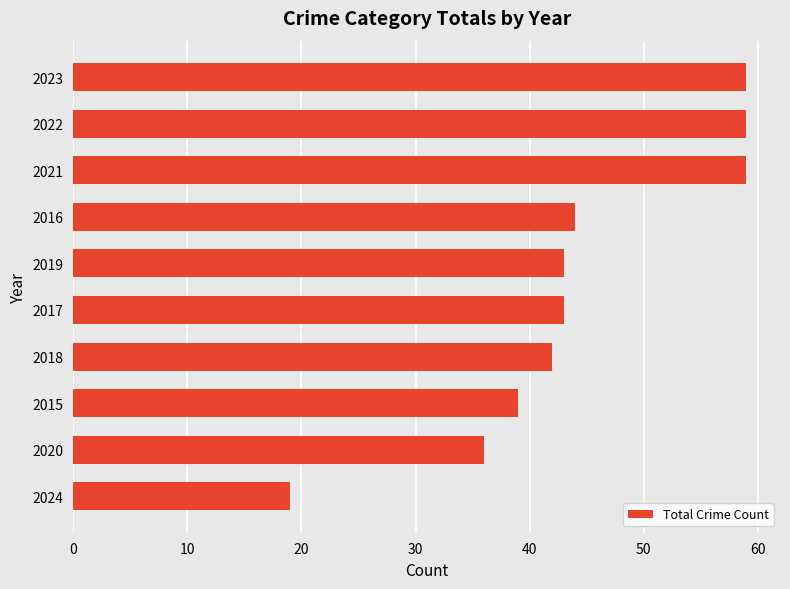

Reading top to bottom, extract all data points from this chart.

2023=59	2022=59	2021=59	2016=44	2019=43	2017=43	2018=42	2015=39	2020=36	2024=19